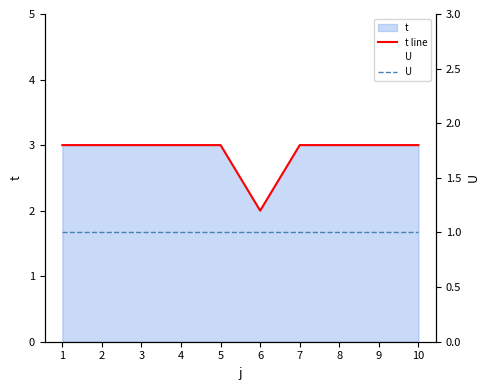

Which has a higher value, 1 or 7?

1